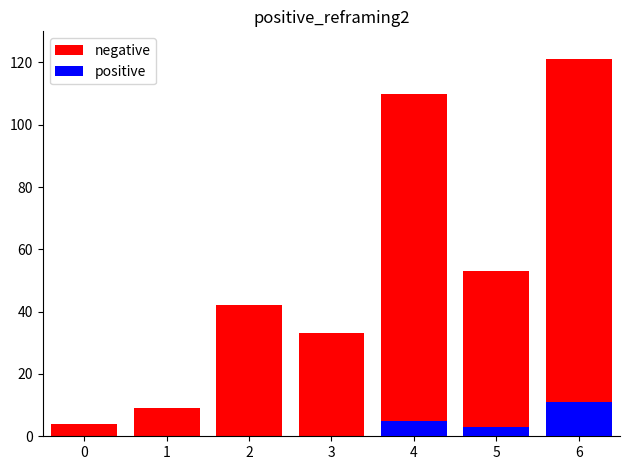

List the series in order of their peak value, highest first.

negative, positive